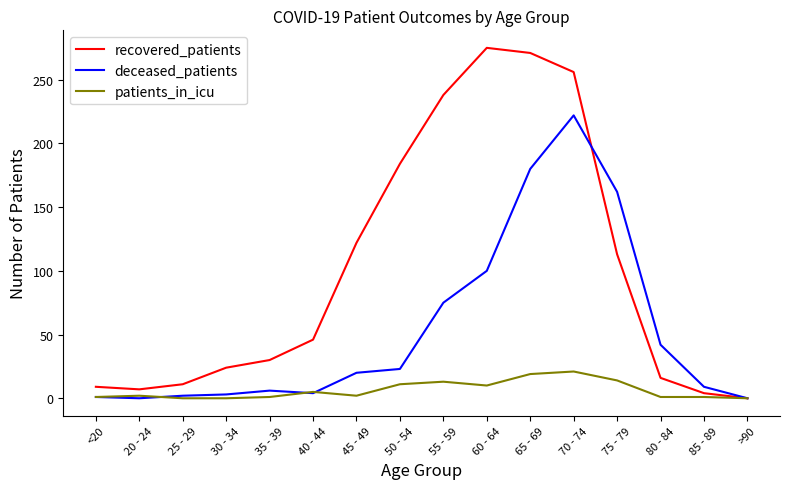

What is the maximum value shown in the chart?

275